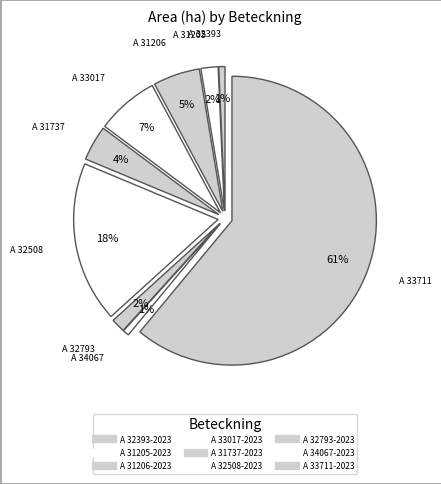

To the nearest percent, what is the average slice percentage?

11%